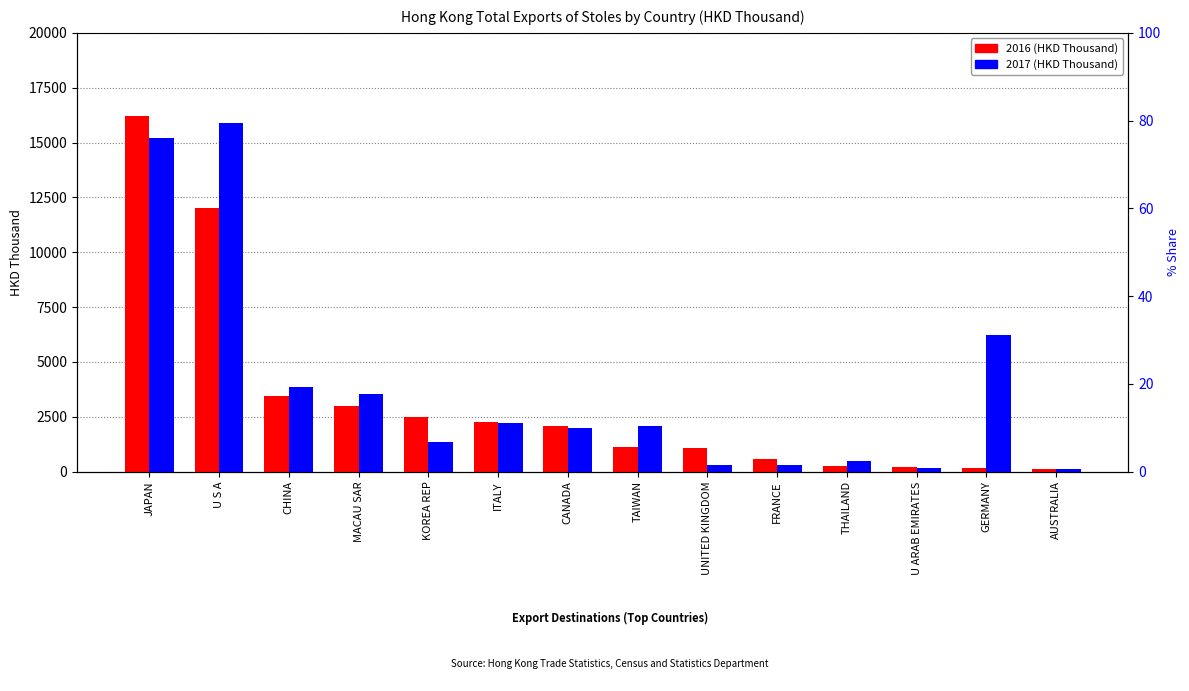

Reading left to right, extract all data points from this chart.

2016: 16198.6	12003.4	3466.7	2993.7	2511.8	2265.2	2097.3	1108.1	1076.6	560.8	258.6	192.9	168.2	130.4
2017: 15190.8	15901.2	3840.0	3527.0	1360.6	2208.9	1972.2	2069.2	319.9	292.3	493.3	155.4	6206.4	123.5